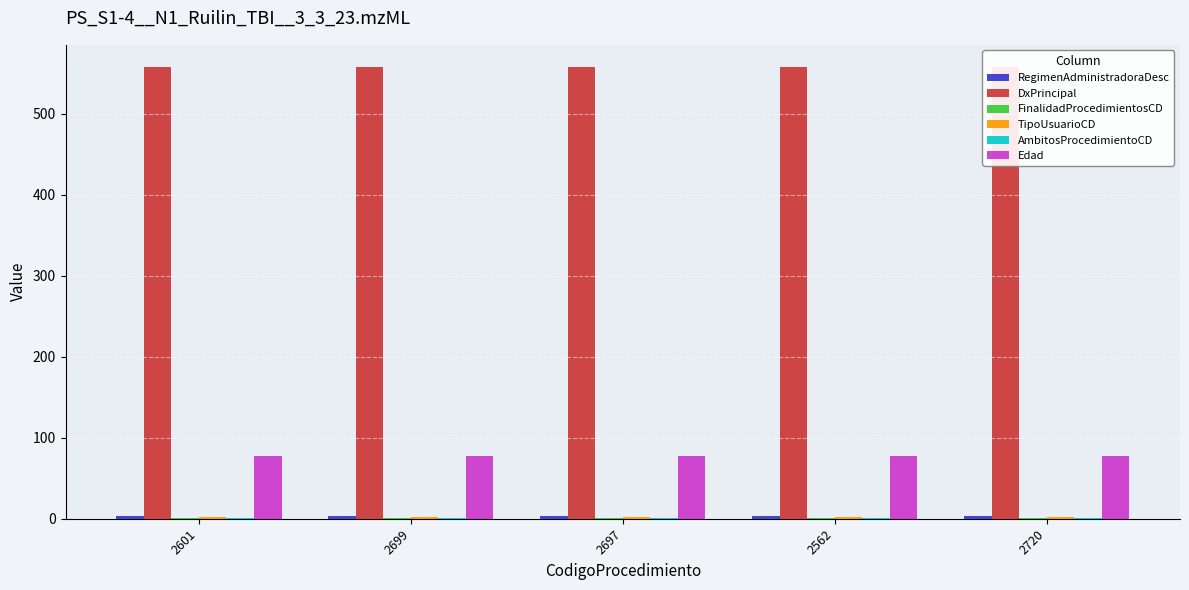

Is the value of FinalidadProcedimientosCD at 2699 greater than the value of AmbitosProcedimientoCD at 2699?

No